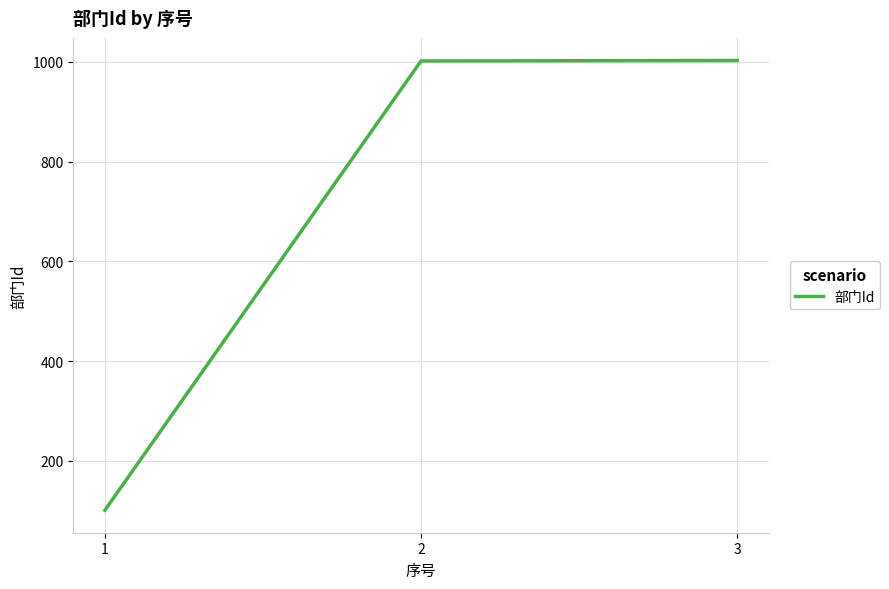

What is the average value?

702